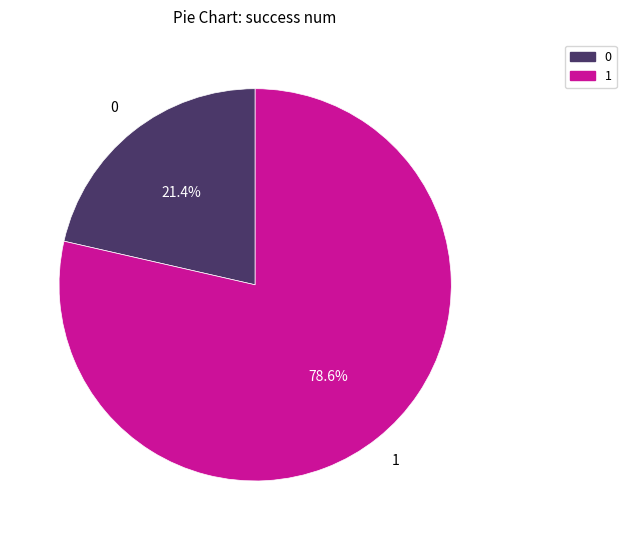

To the nearest percent, what is the combined percentage of 0 and 1?

100%